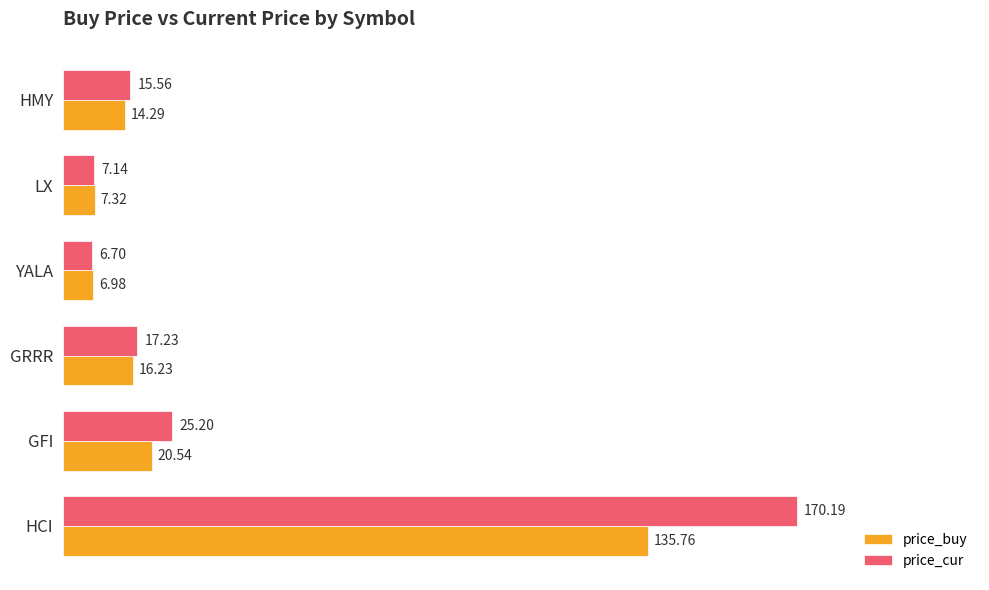

At which label is price_cur closest to 88?

GFI